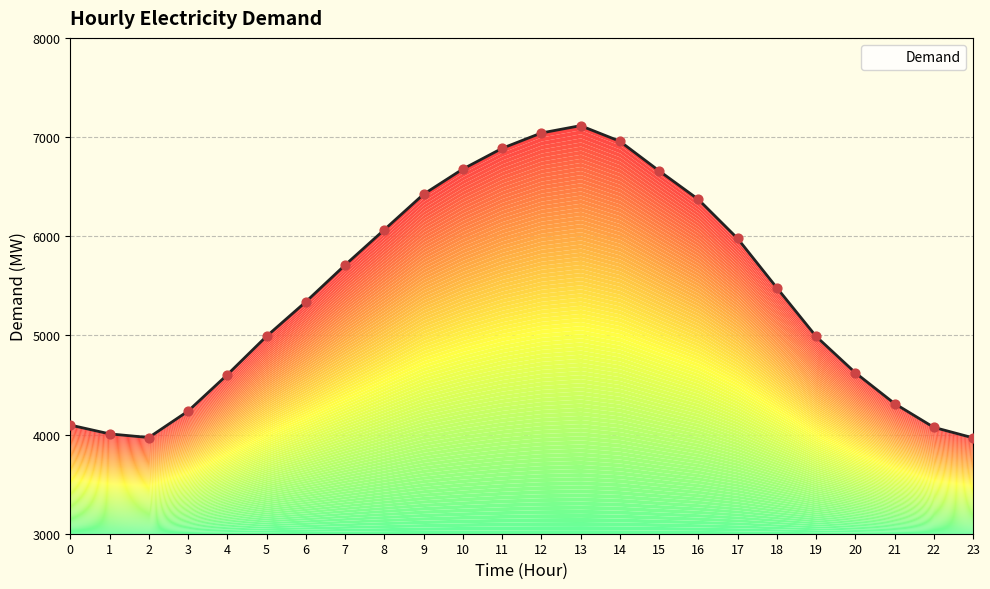

What is the ratio of the value at 16 to the value at 4?

1.4